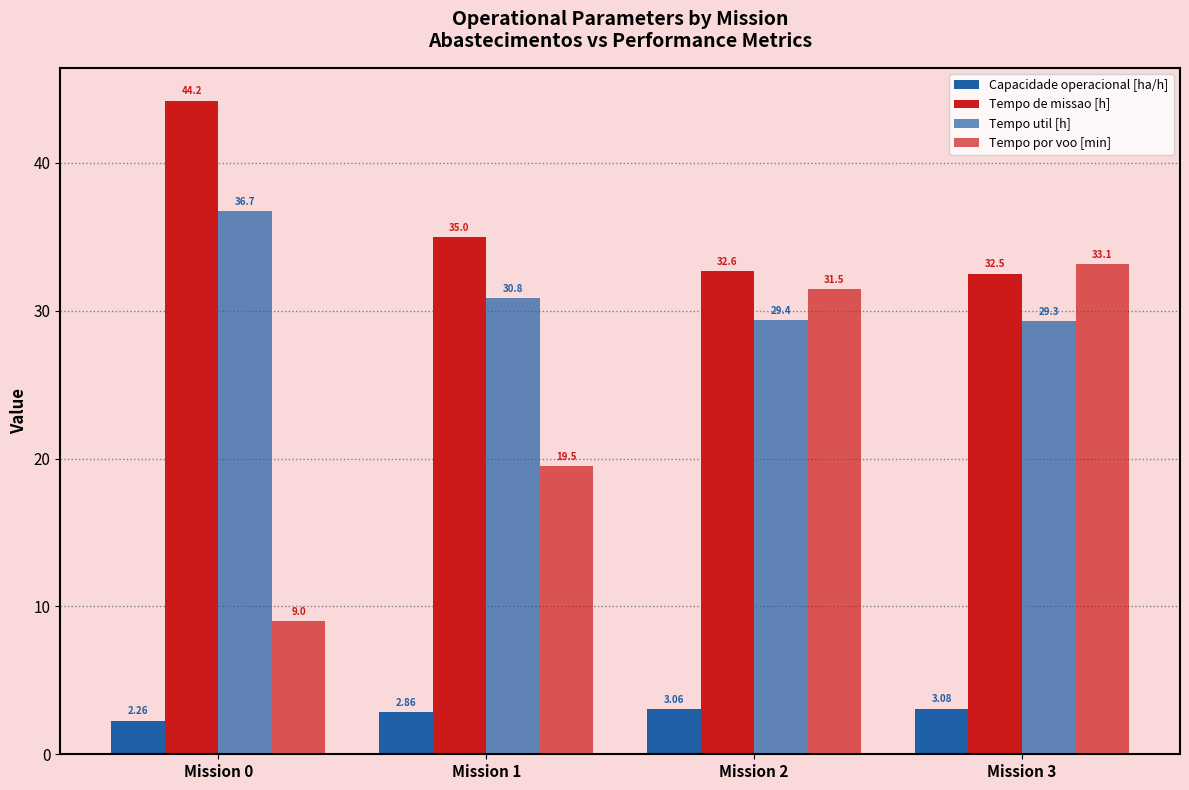

What is the maximum value shown in the chart?

44.2